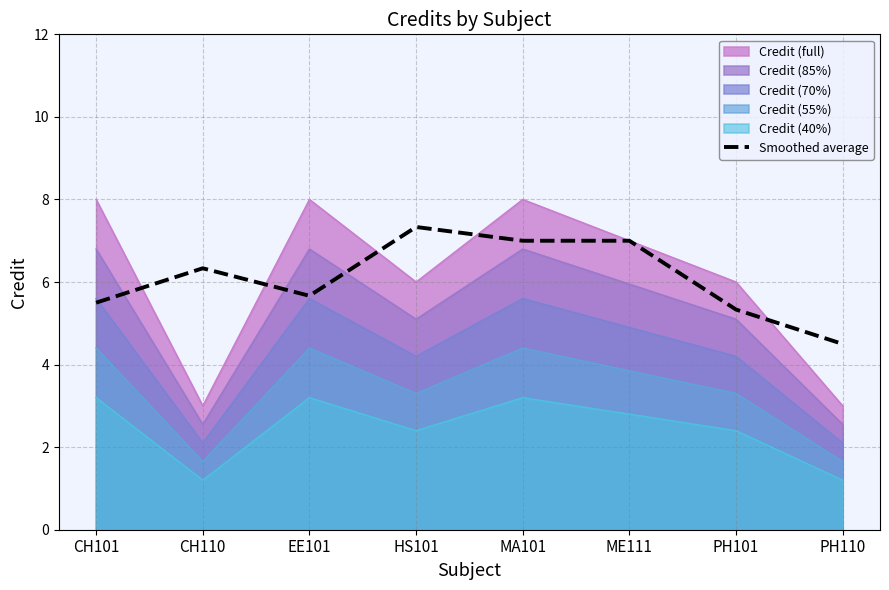

At which label does Credit (70%) first exceed 4?

CH101